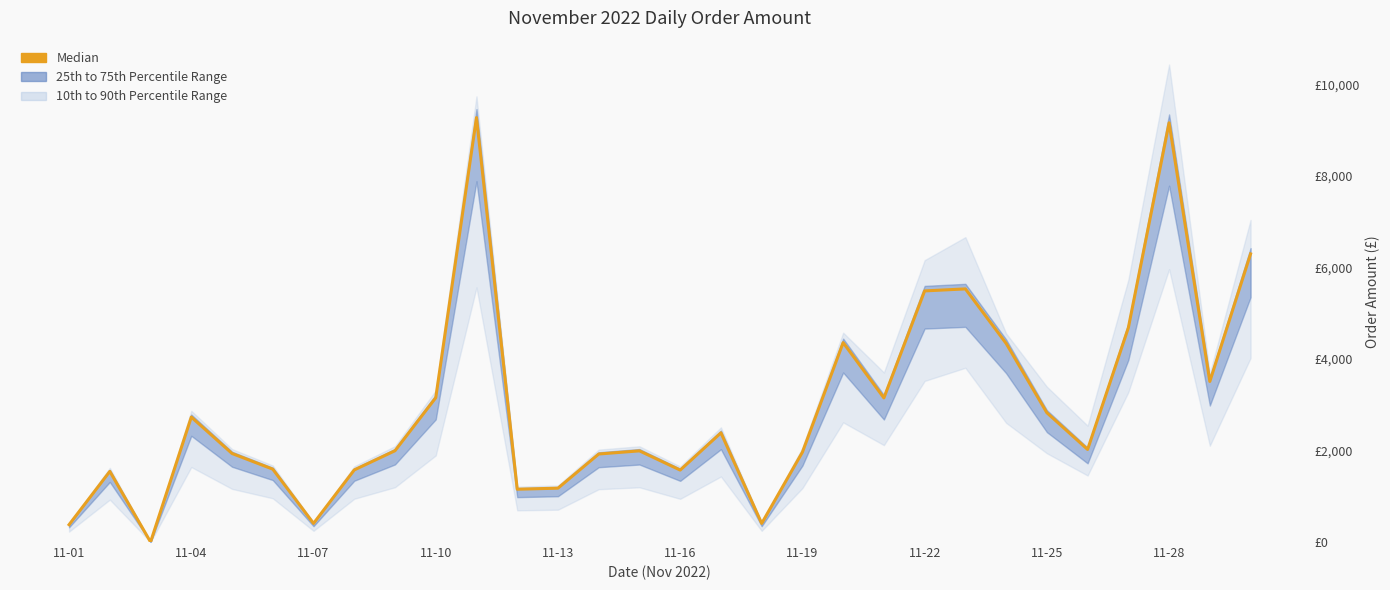

Is this an area chart (filled region under the line)?

No